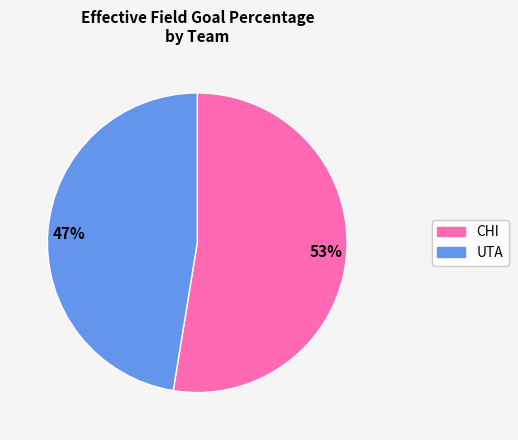

True or false: 53% accounts for 53% of the total.

True